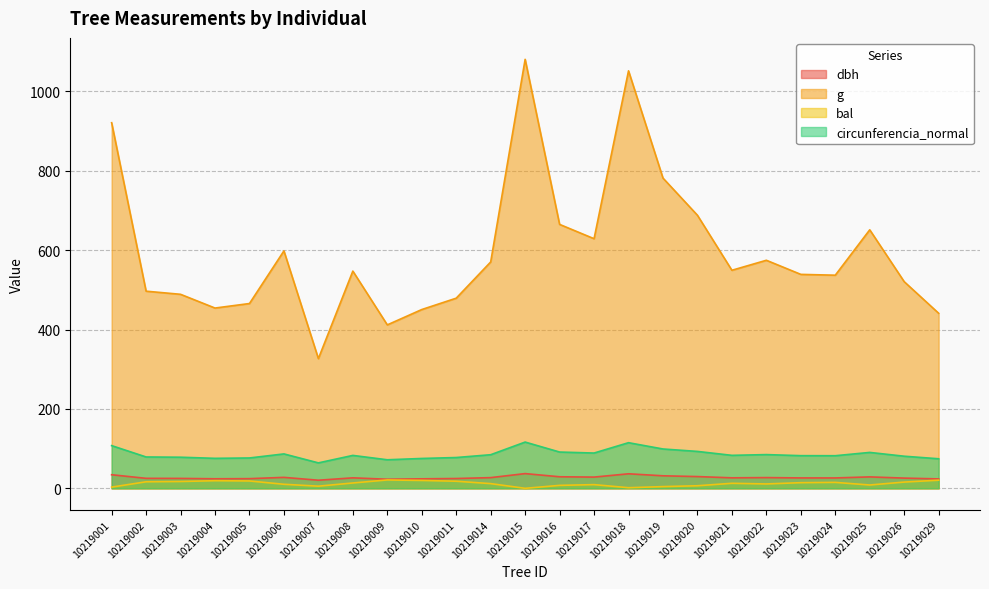

What is the difference between the highest and lowest values at 10219020?

681.7